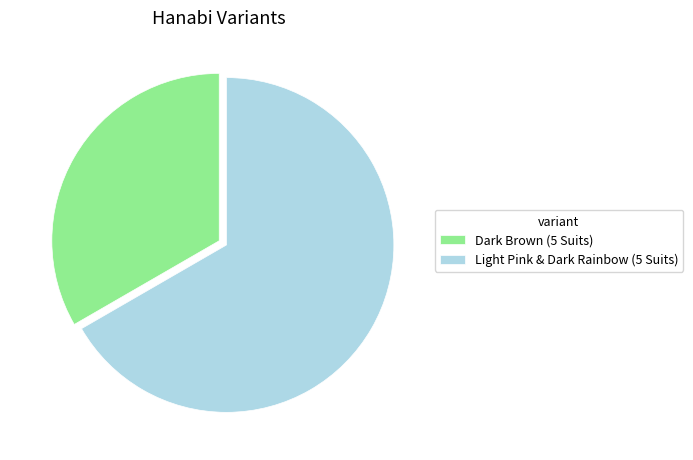

Is the sum of Dark Brown (5 Suits) and Light Pink & Dark Rainbow (5 Suits) greater than half?

Yes